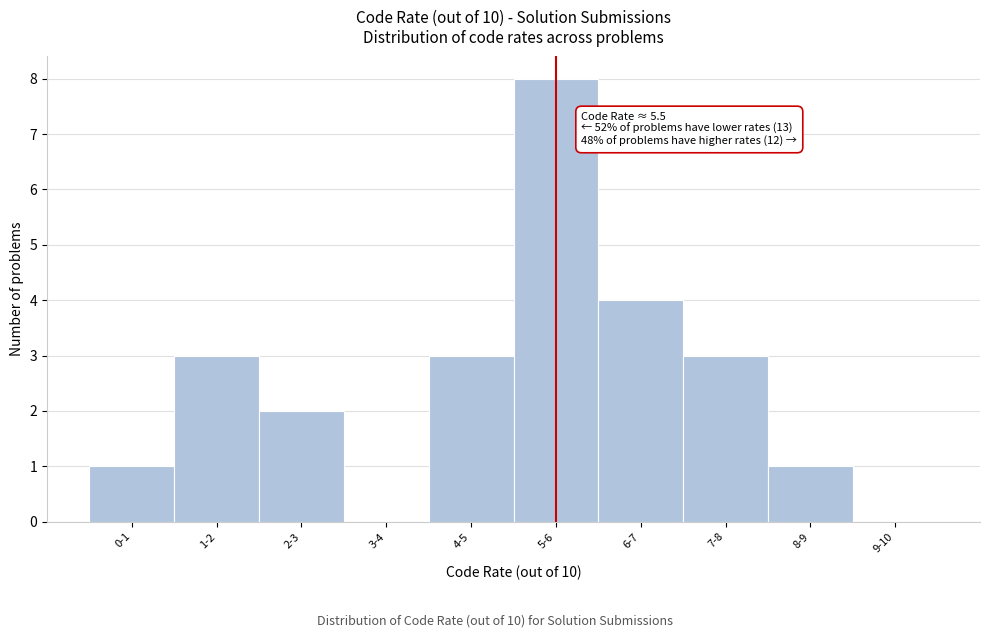

Reading right to left, list all the values displayed in this chart.

9-10=0	8-9=1	7-8=3	6-7=4	5-6=8	4-5=3	3-4=0	2-3=2	1-2=3	0-1=1